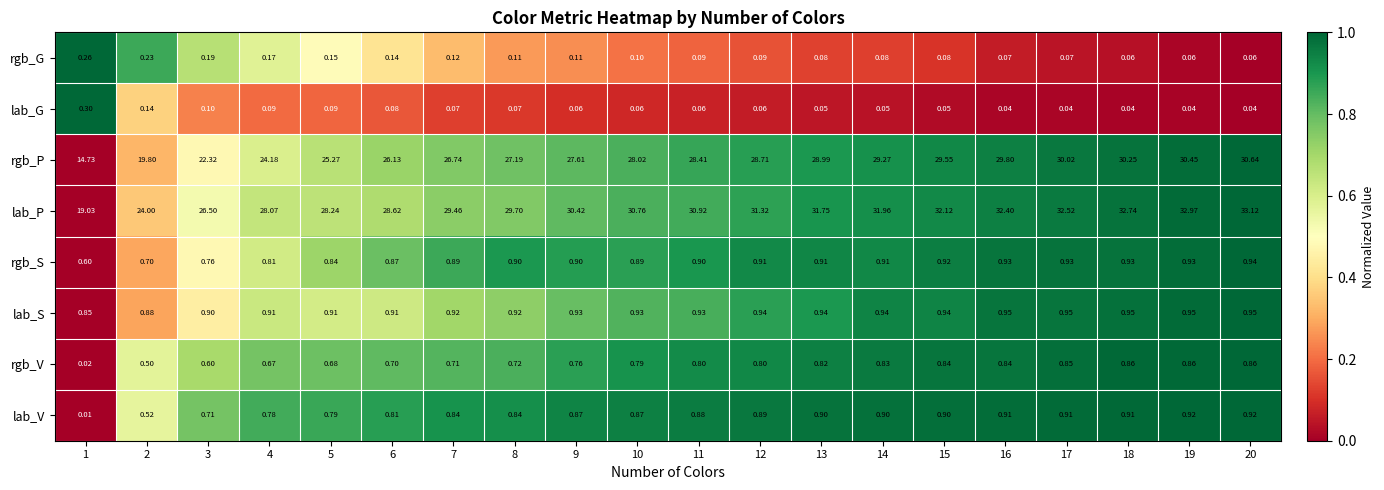

At 13, list the series in order from smallest to largest.

lab_G, rgb_G, rgb_V, lab_V, rgb_S, lab_S, rgb_P, lab_P